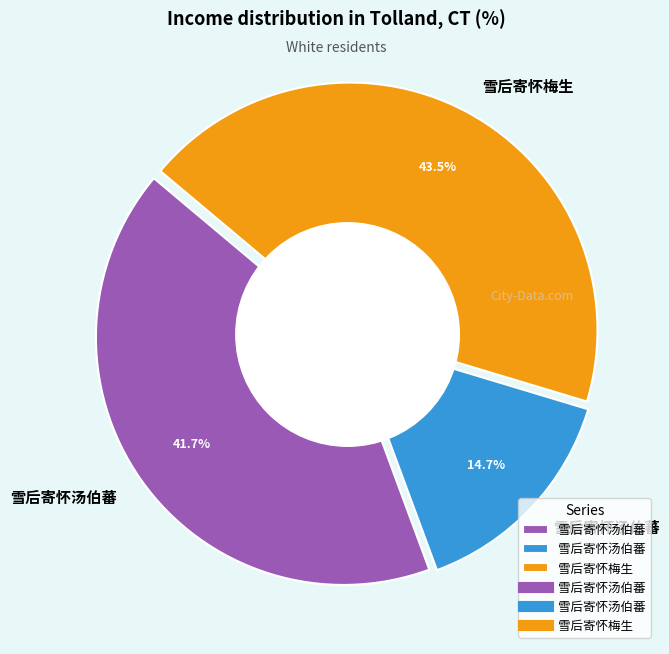

Is there any slice that represents more than half of the pie?

No